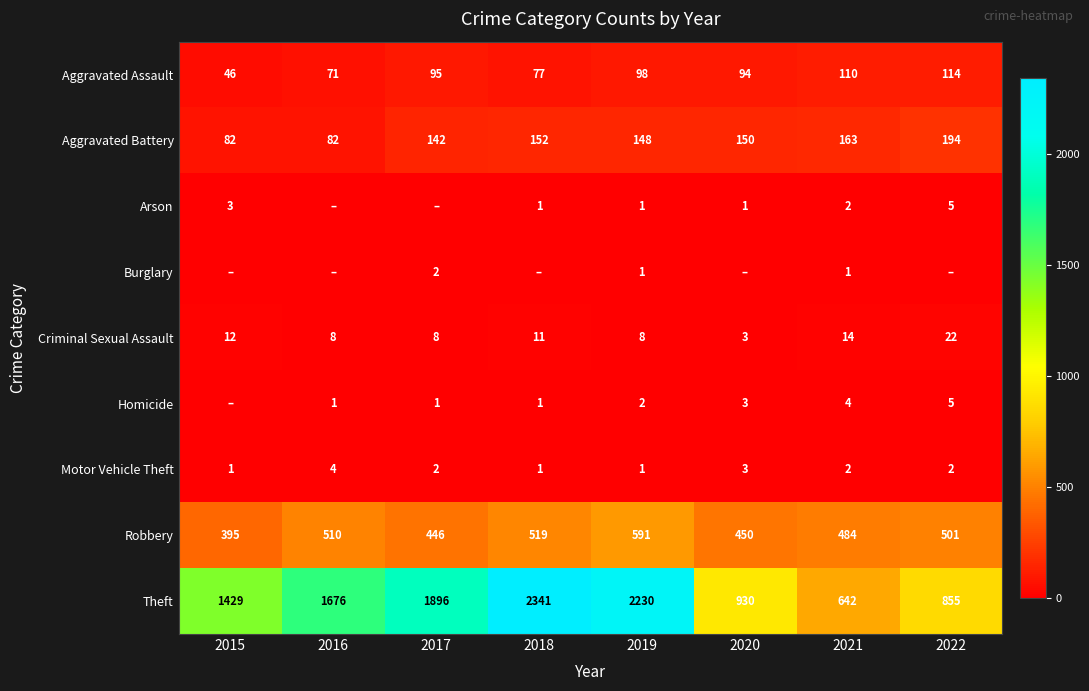

List the labels in order of Theft value, smallest first.

2021, 2022, 2020, 2015, 2016, 2017, 2019, 2018